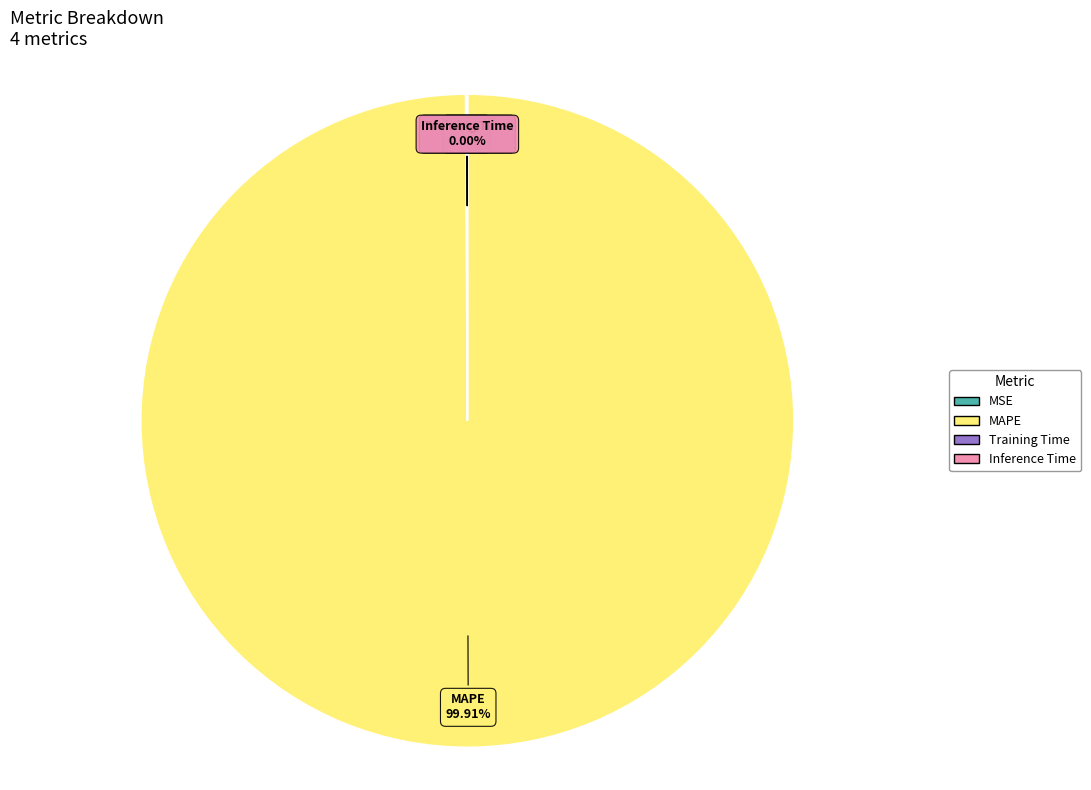

Which slice represents more than half of the pie?

MAPE